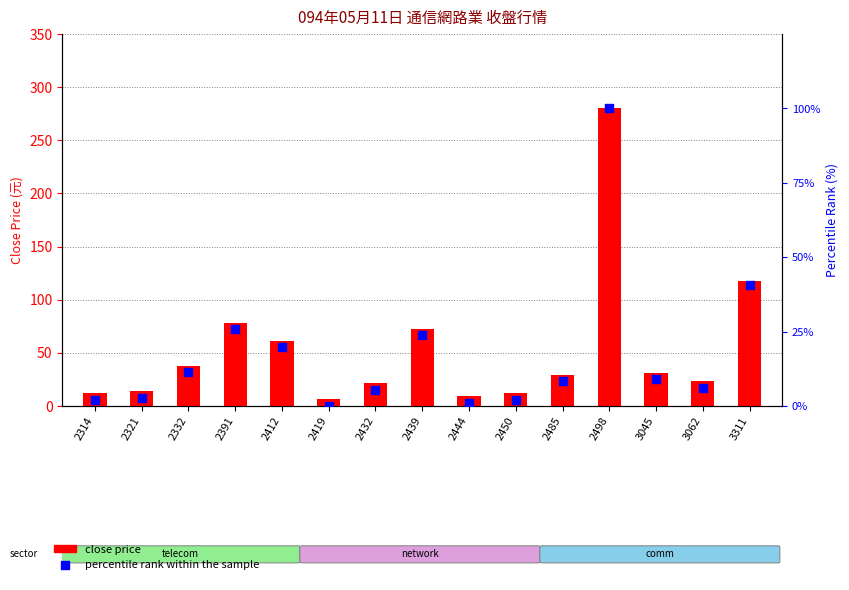

What are all the series names shown in the legend?

close price, percentile rank within the sample